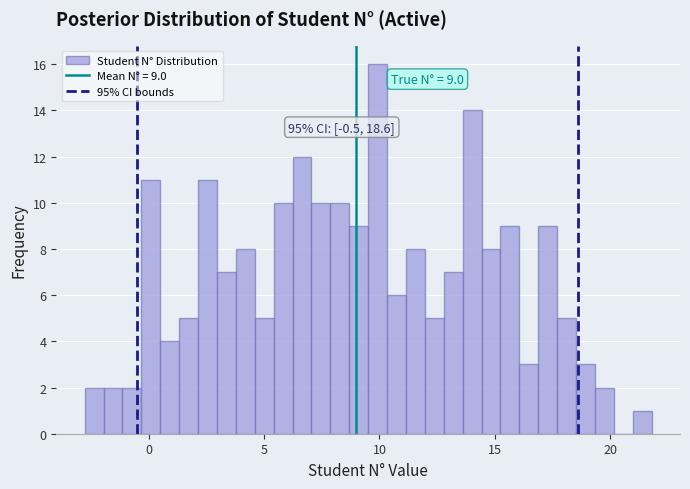

Read against the x-axis, roughly where is the centre of the tallest bar?

10.0